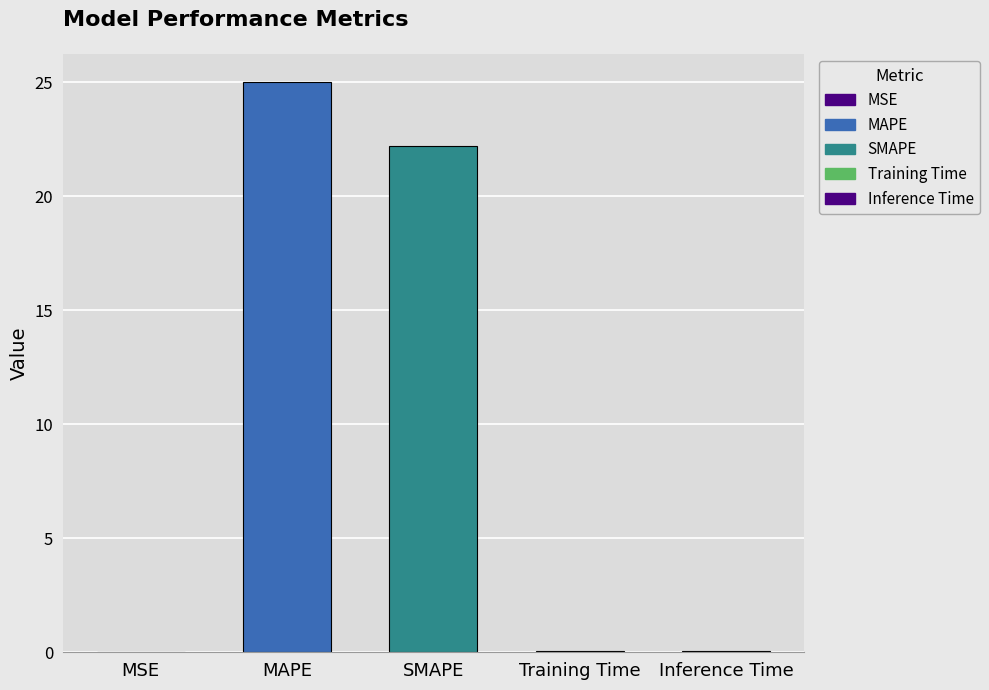

The value at Inference Time is 0.0. True or false?

True